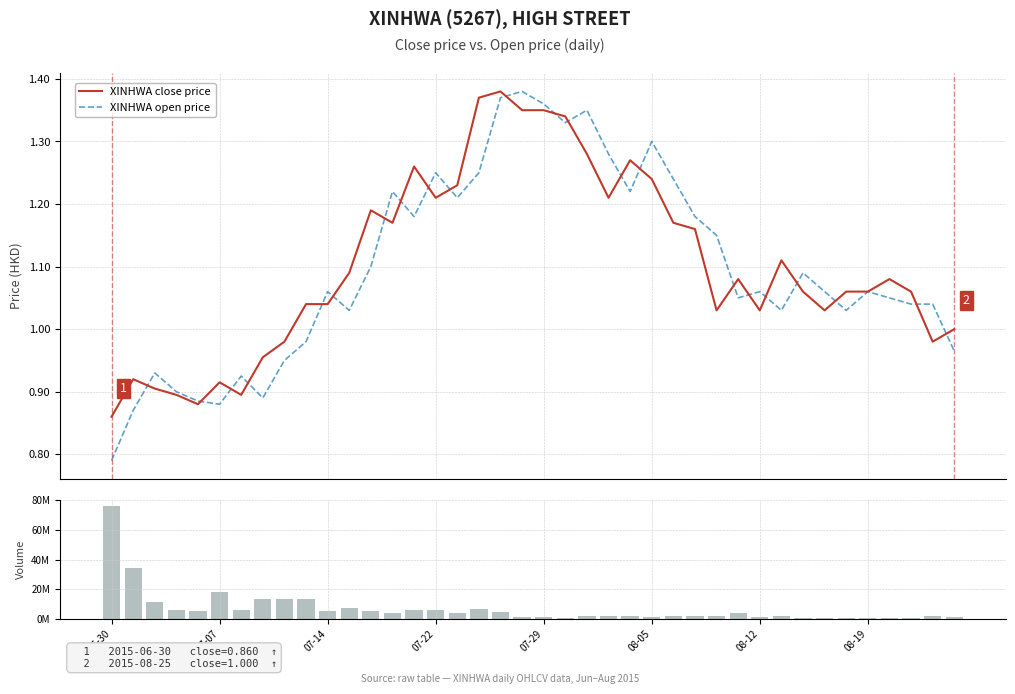

Which series has the largest total across all categories?

Volume